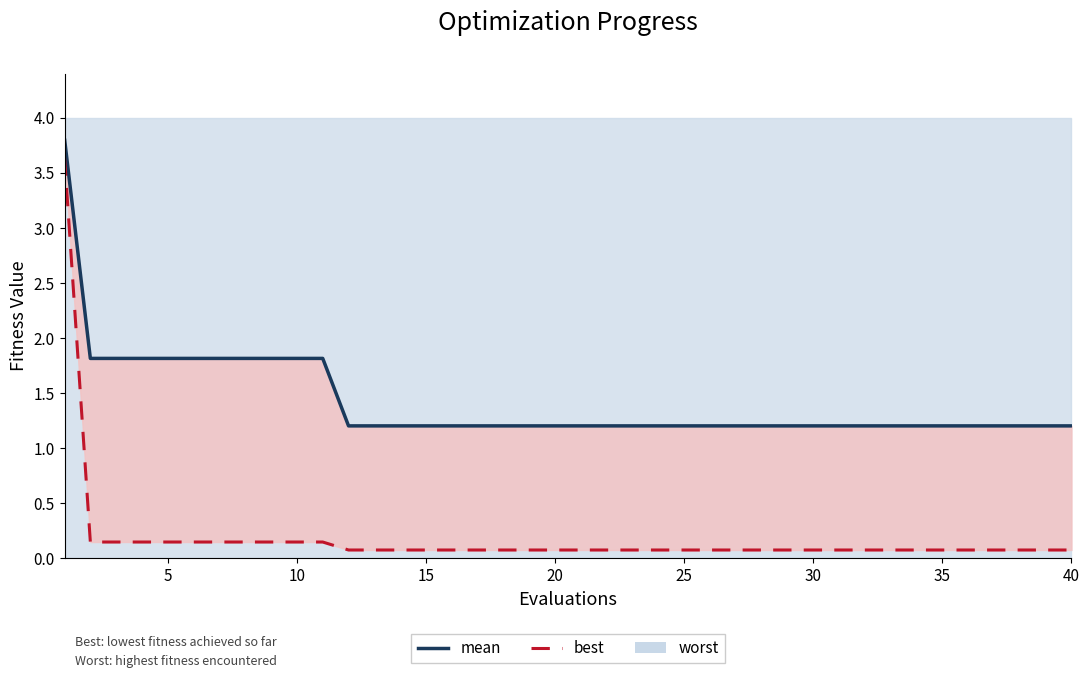

Between 35 and 20, which is larger?

35